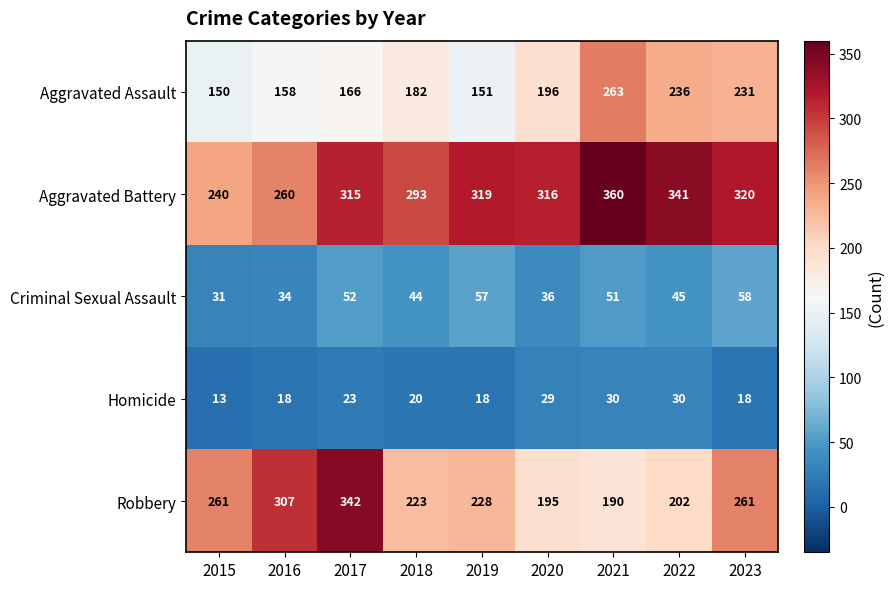

At 2017, list the series in order from largest to smallest.

Robbery, Aggravated Battery, Aggravated Assault, Criminal Sexual Assault, Homicide